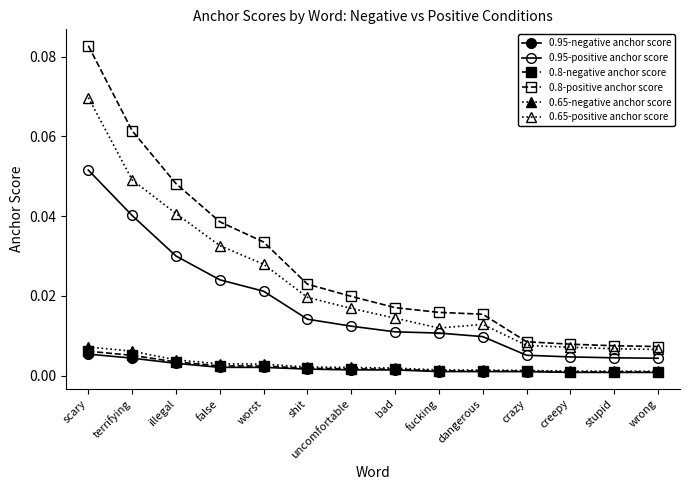

True or false: 0.65-negative anchor score and 0.8-negative anchor score cross at least once.

False